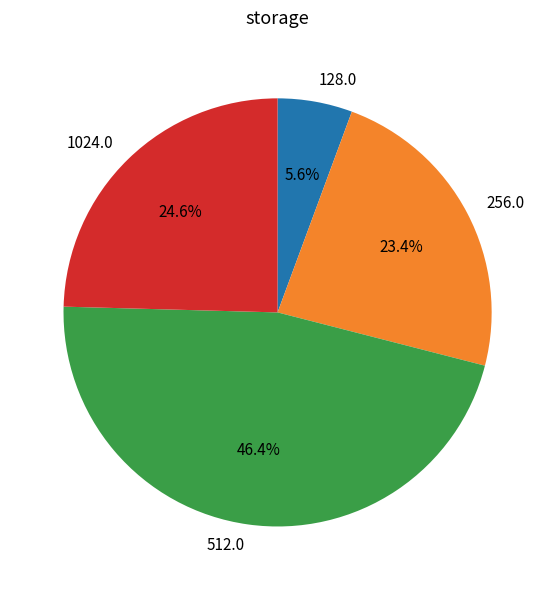

To the nearest percent, what is the difference between the largest and smallest slice percentages?

41%